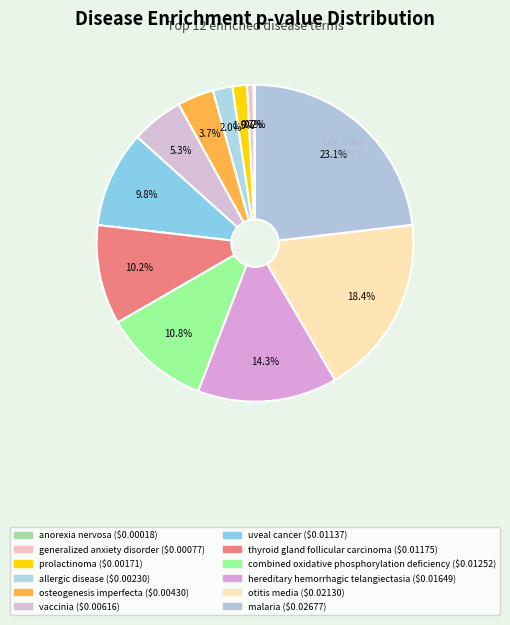

Is it true that generalized anxiety disorder is 13% of the pie?

False